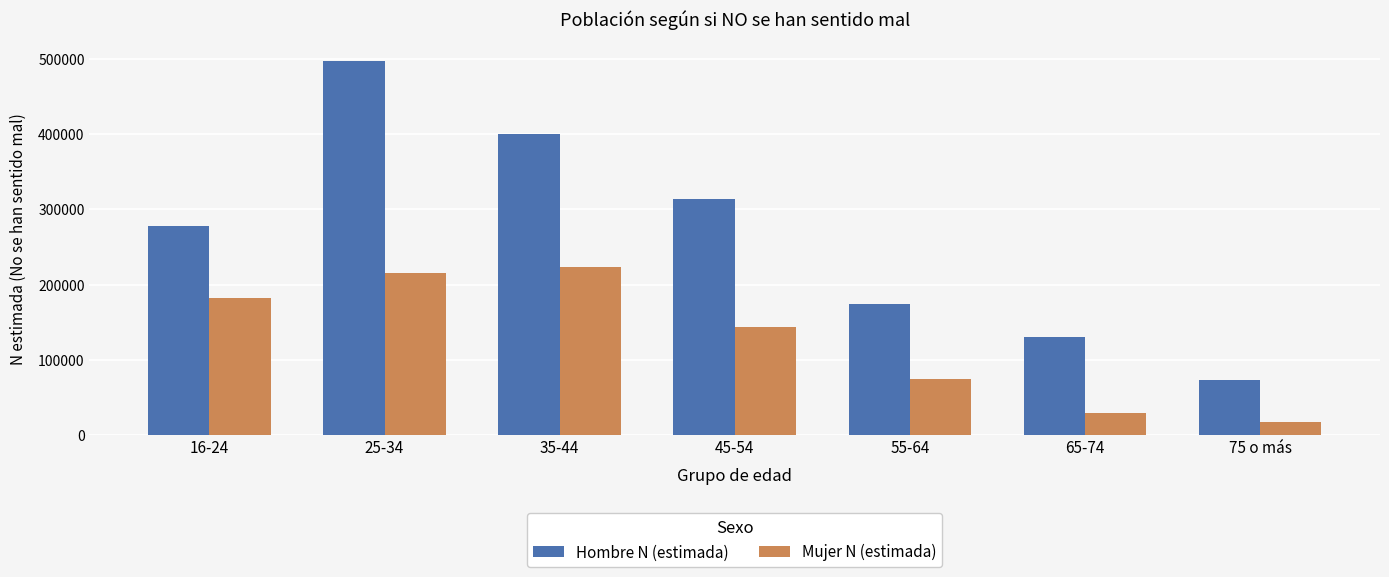

List the series in order of their overall mean, lowest first.

Mujer N (estimada), Hombre N (estimada)